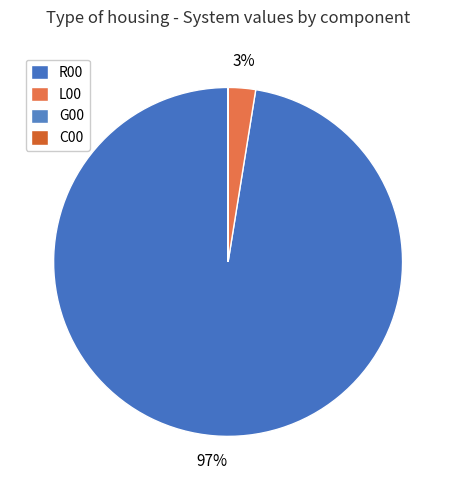

True or false: L00 accounts for 1% of the total.

False